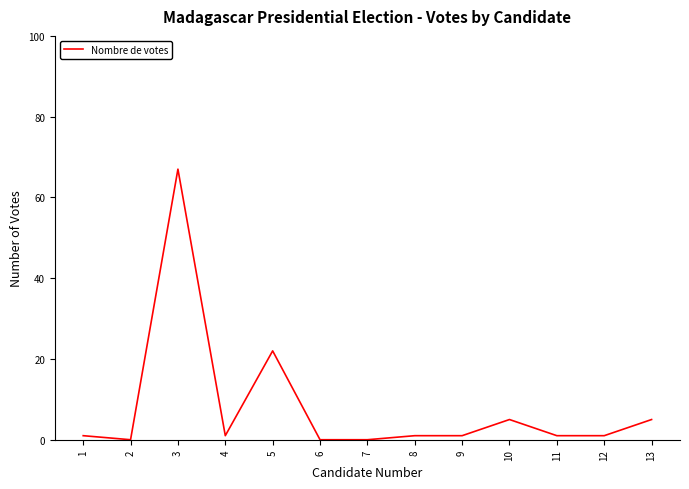

Which label corresponds to the largest value in the chart?

3